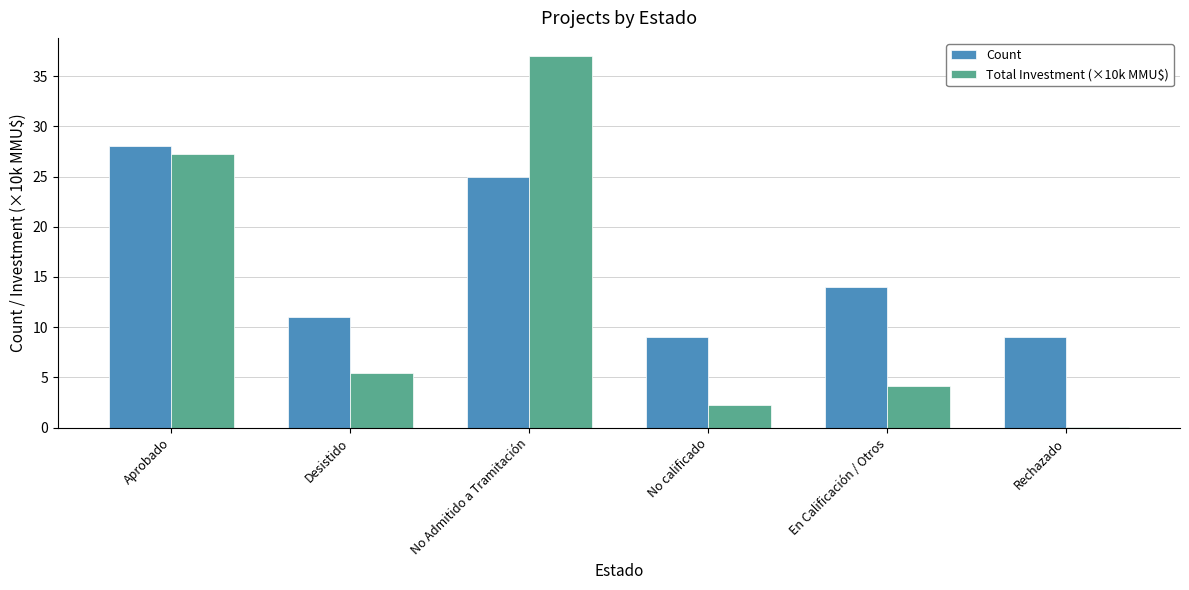

At which category does the chart reach its peak across all series?

No Admitido a Tramitación